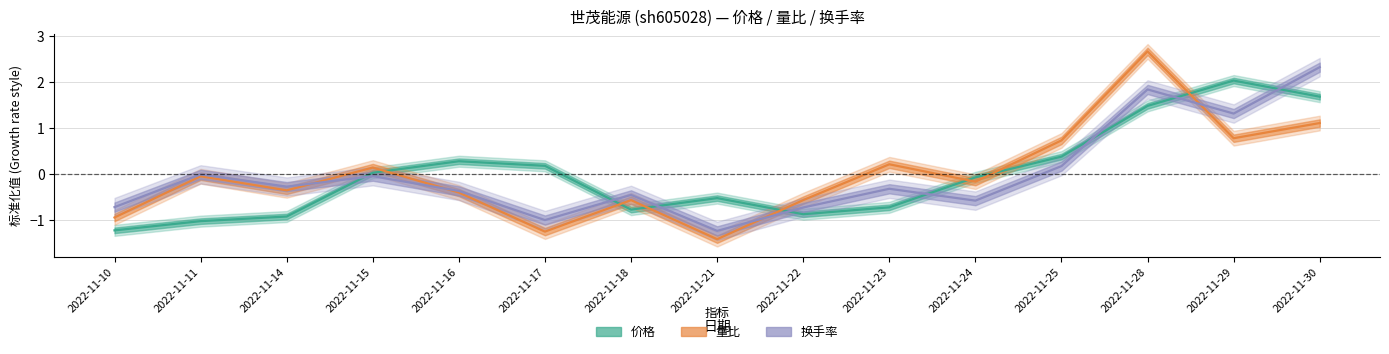

In 量比, how many points are higher than both neighbors (excluding endpoints)?

5